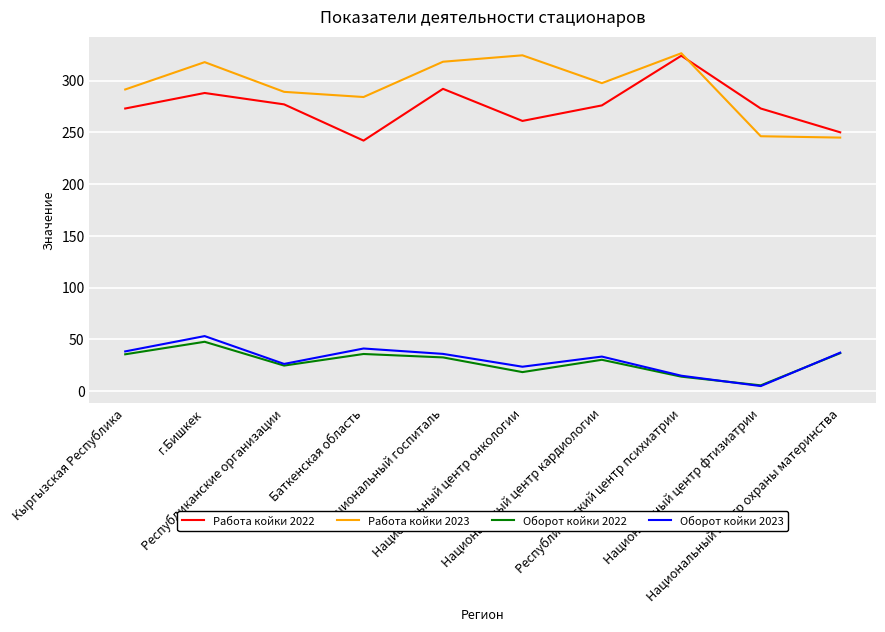

What value does the Работа койки 2023 series have at Национальный центр онкологии?

324.4